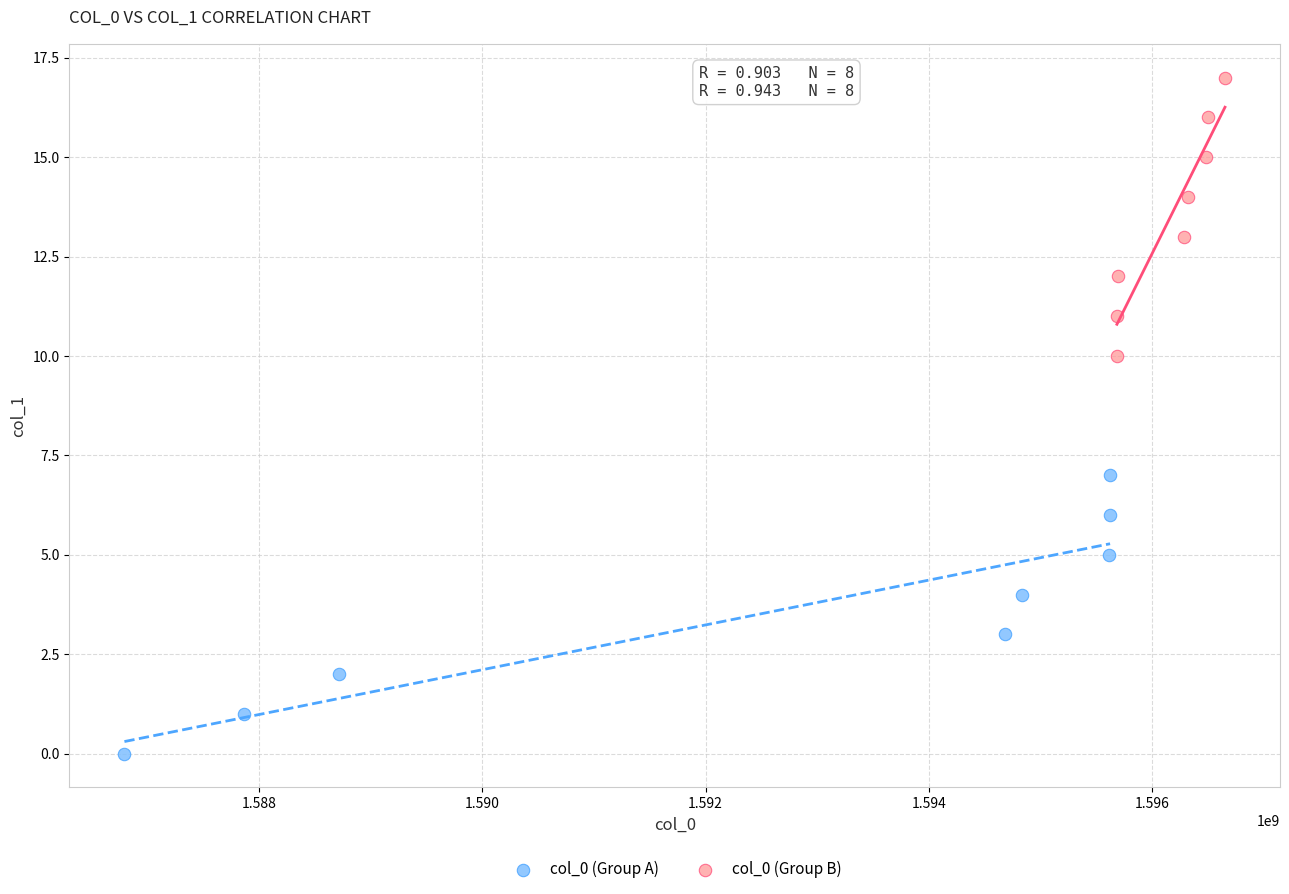

Which series contains the highest Y value?

col_0 (Group B)